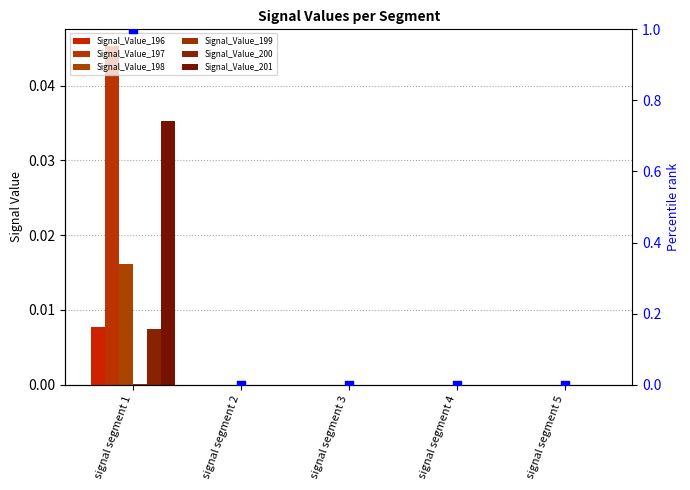

At which category is the sum across all series the highest?

signal segment 1